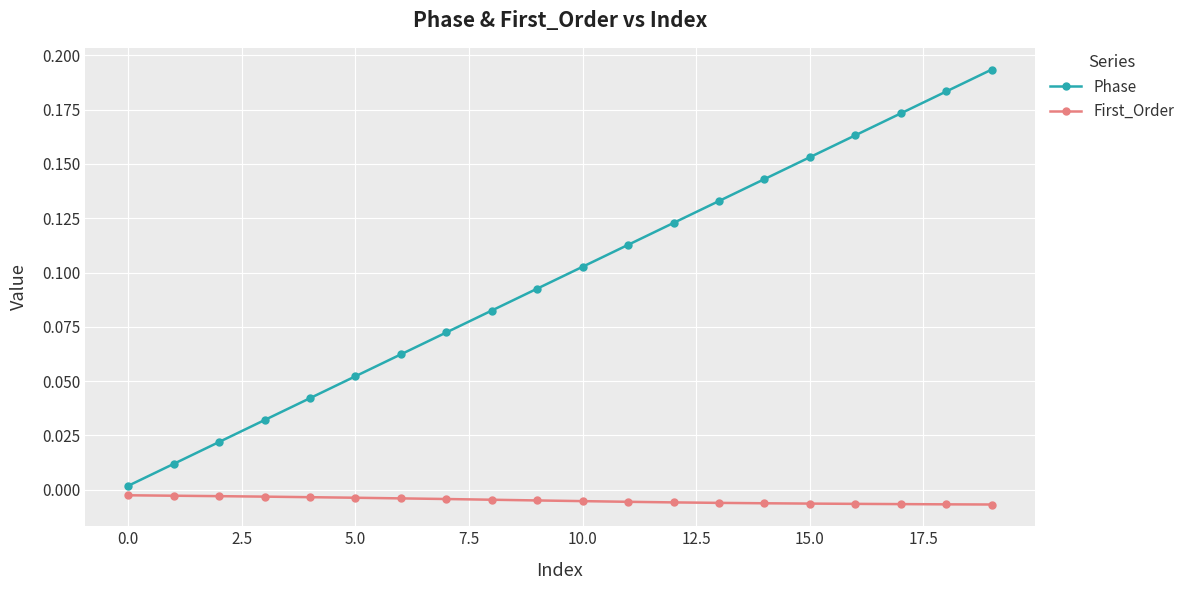

Which series has the widest spread of values?

Phase